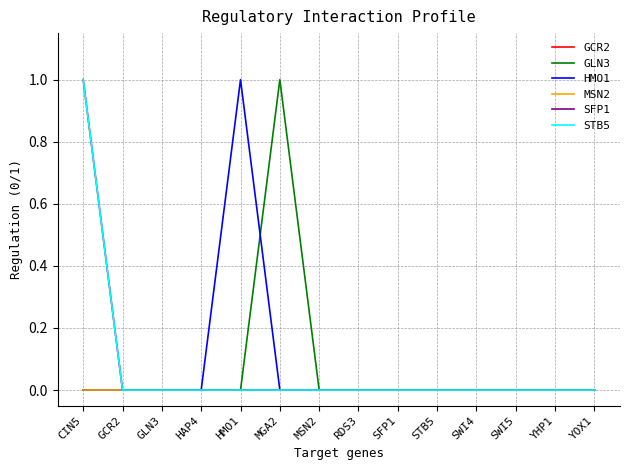

Is this an area chart (filled region under the line)?

No